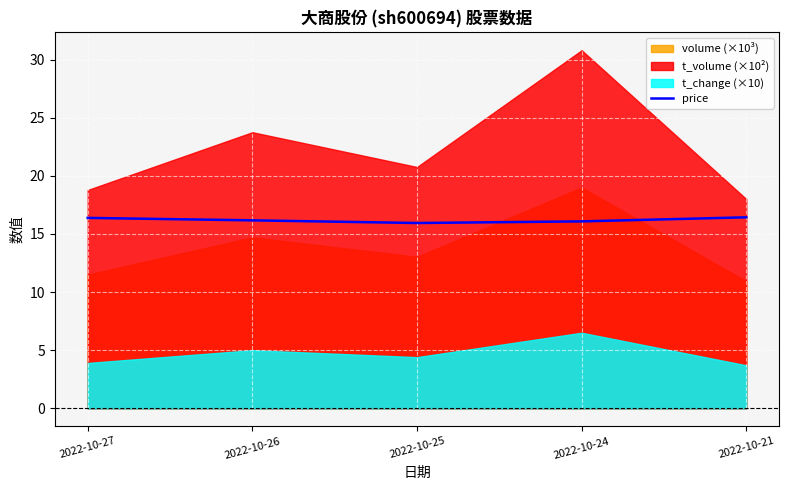

What is the average value?

16.2